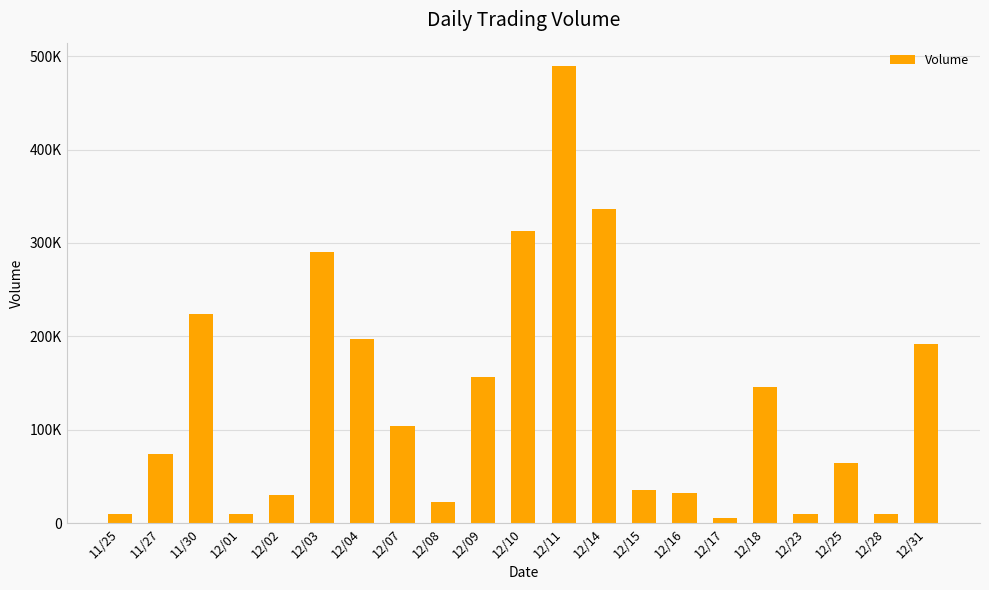

What is the minimum value shown in the chart?

6000